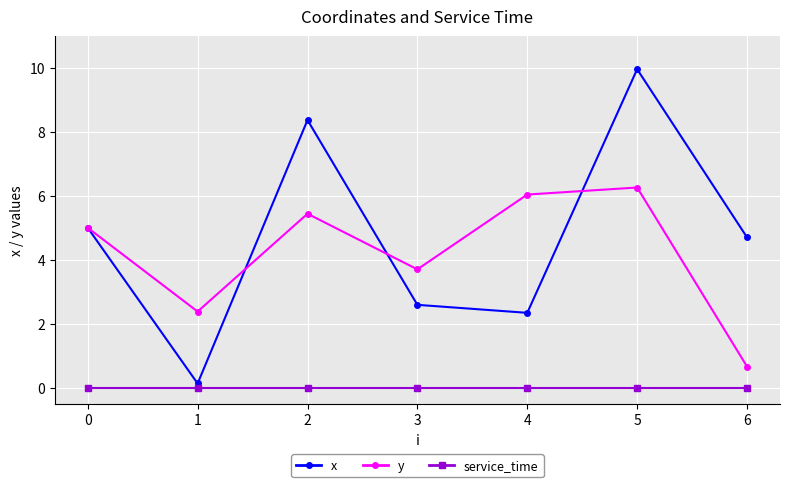

True or false: x and service_time intersect in this chart.

False